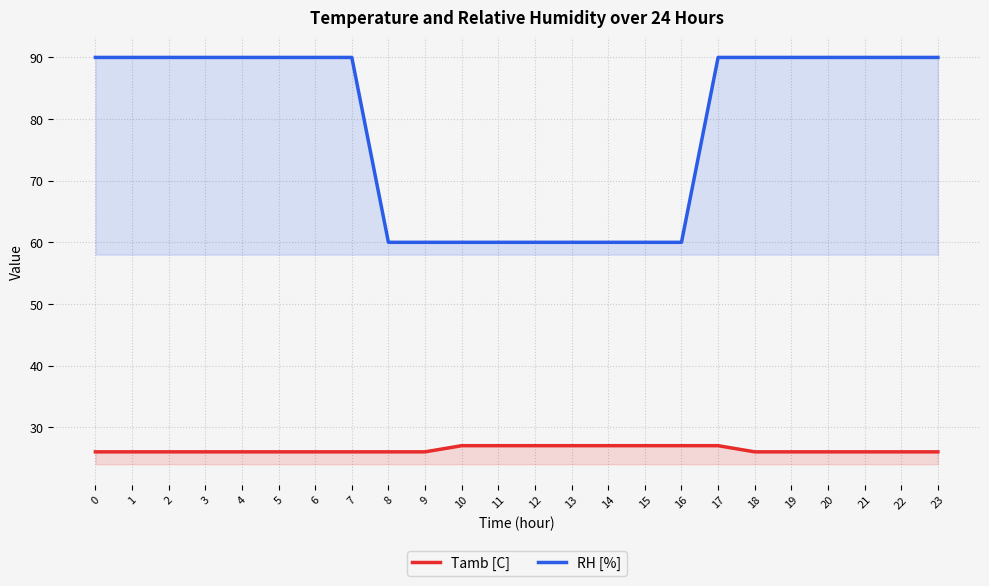

Reading left to right, extract all data points from this chart.

Tamb [C]: 0=26	1=26	2=26	3=26	4=26	5=26	6=26	7=26	8=26	9=26	10=27	11=27	12=27	13=27	14=27	15=27	16=27	17=27	18=26	19=26	20=26	21=26	22=26	23=26
RH [%]: 0=90	1=90	2=90	3=90	4=90	5=90	6=90	7=90	8=60	9=60	10=60	11=60	12=60	13=60	14=60	15=60	16=60	17=90	18=90	19=90	20=90	21=90	22=90	23=90